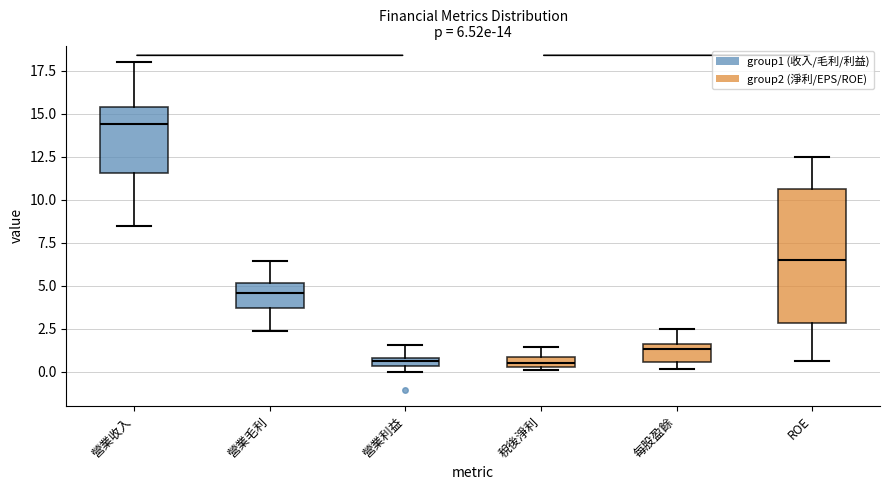

Which box is the tallest, from its lower edge to its upper edge?

ROE